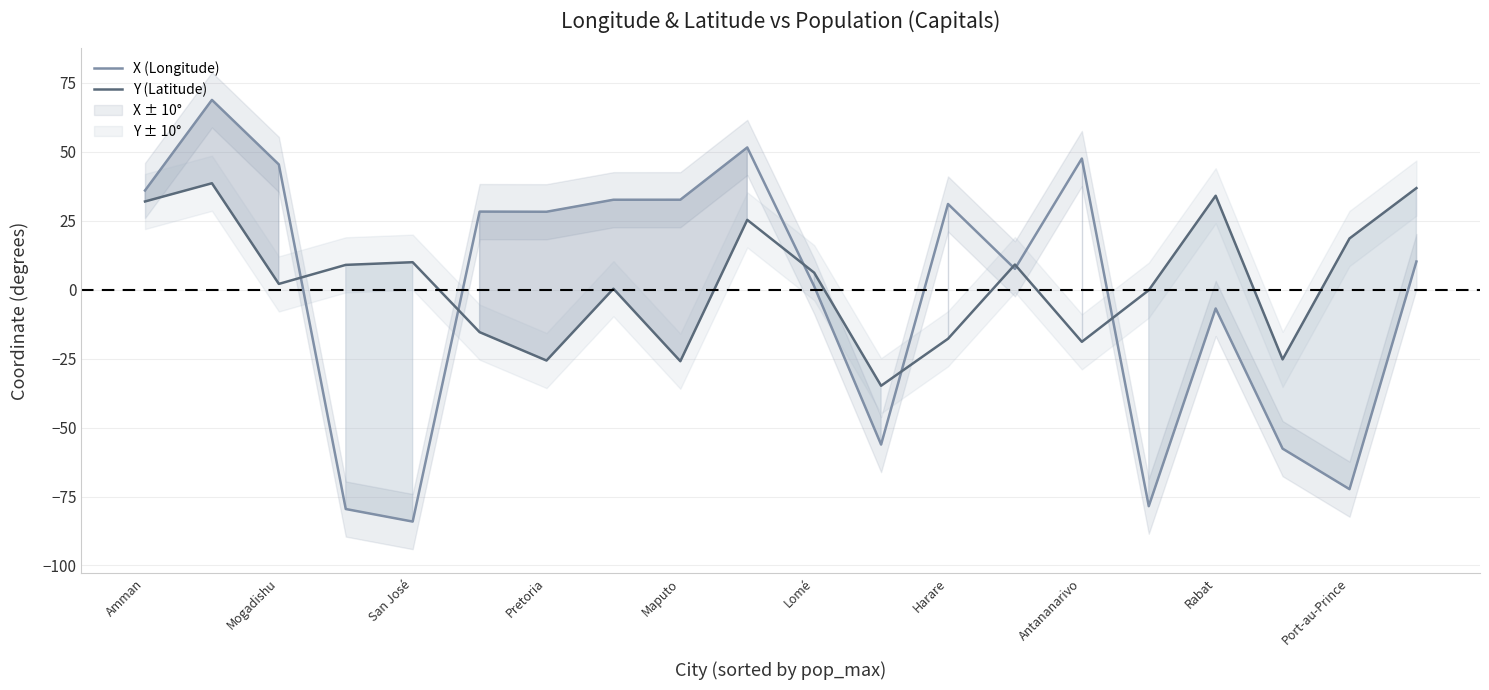

True or false: X (Longitude) has a value of -72.3 at Port-au-Prince.

True